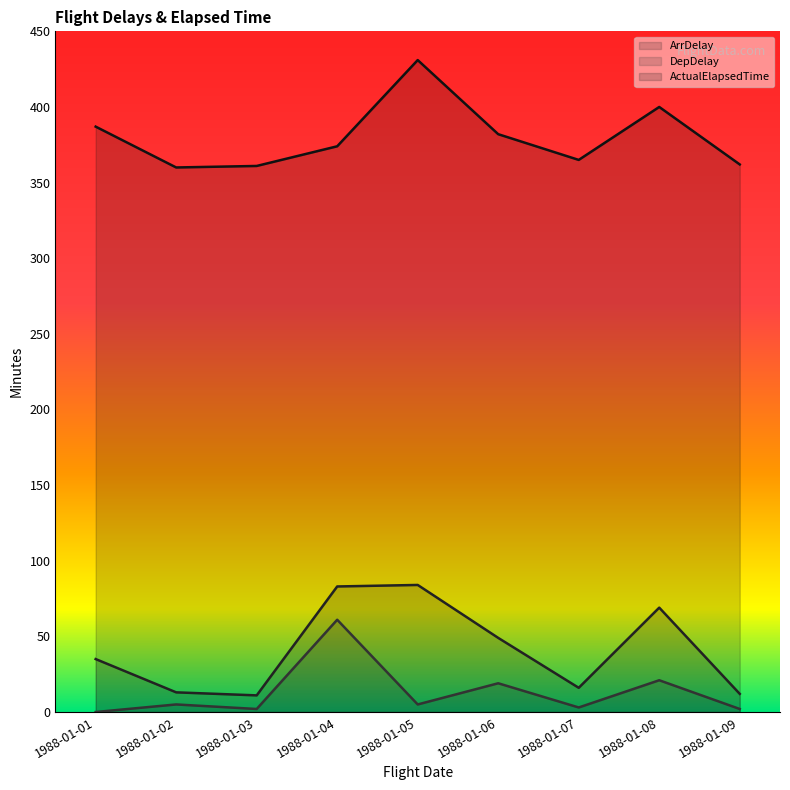

True or false: ActualElapsedTime and ArrDelay intersect in this chart.

False